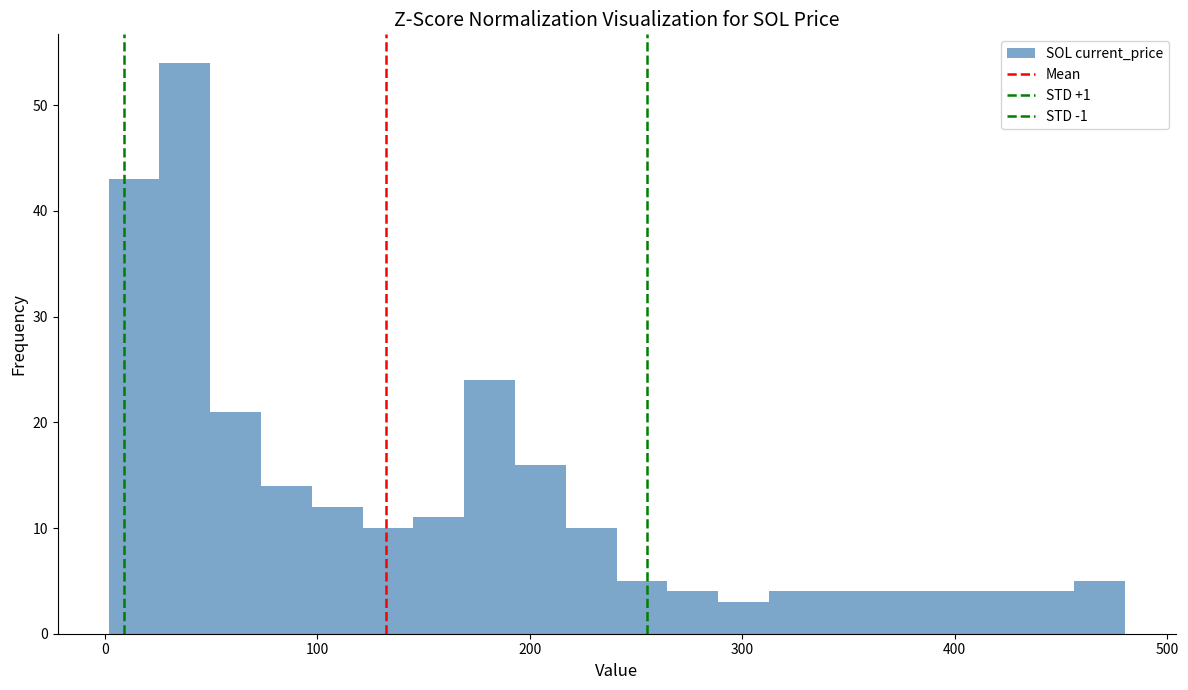

Around what value on the x-axis is the tallest bar? Give the approximate position of its centre, as read against the axis.

40